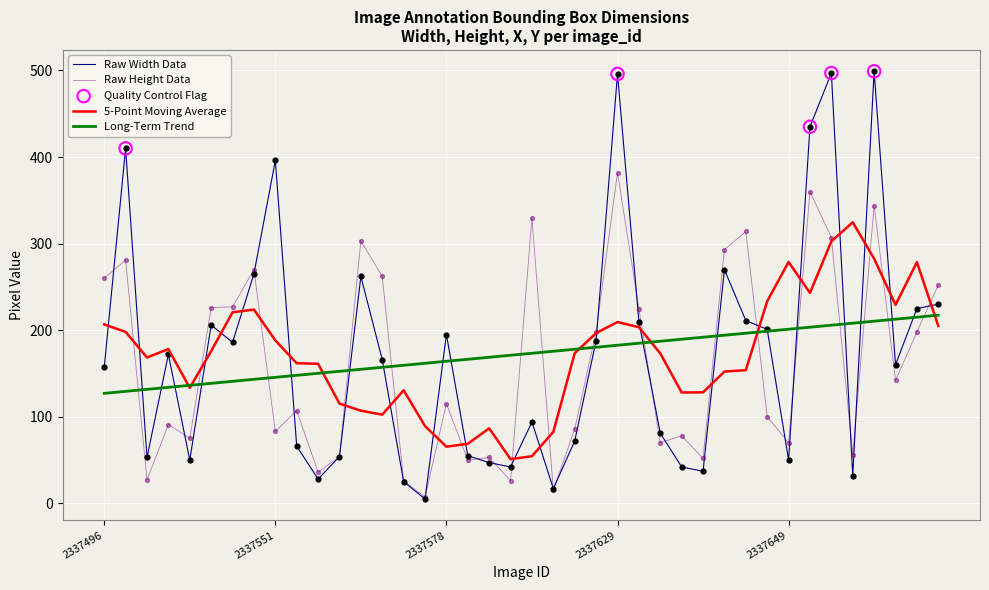

List the series in order of their peak value, highest first.

Raw Width Data, Raw Height Data, 5-Point Moving Average, Long-Term Trend